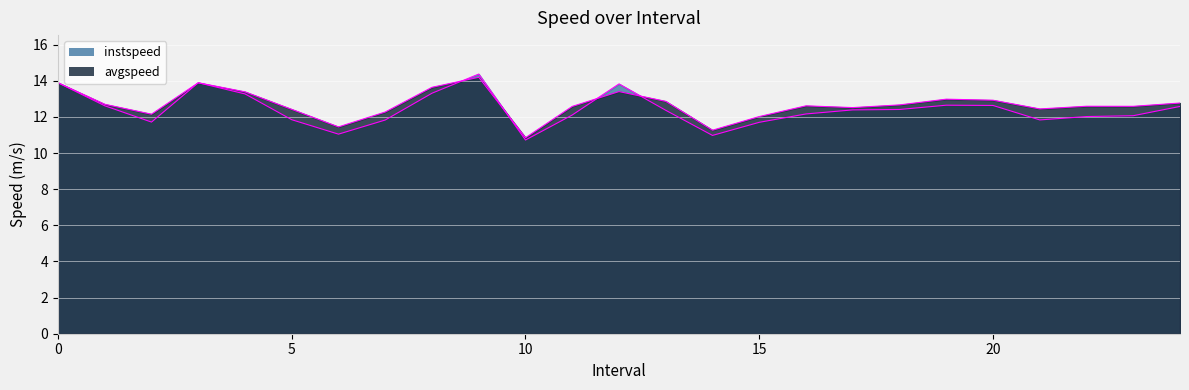

True or false: instspeed and avgspeed intersect in this chart.

True